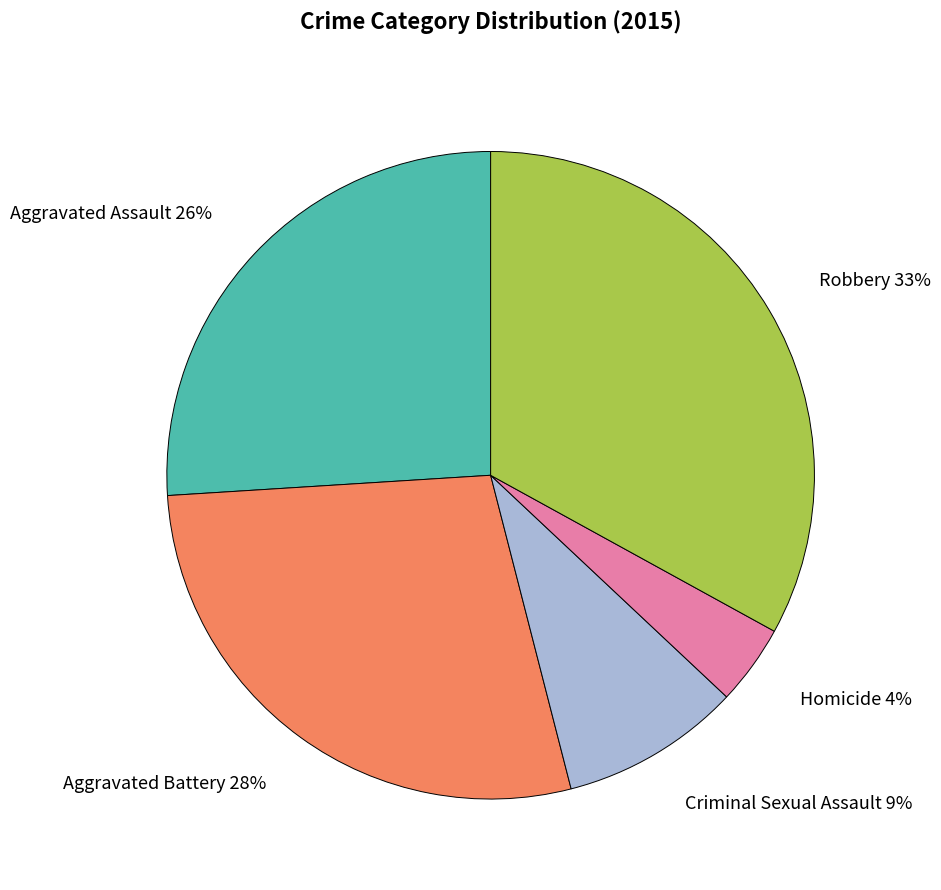

How many segments does this pie chart have?

5